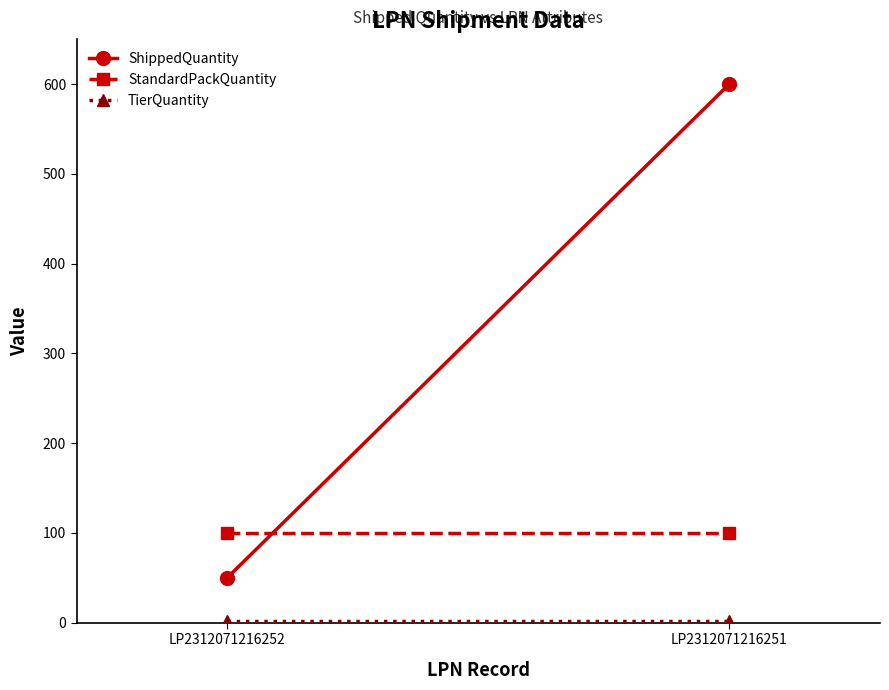

Is it true that TierQuantity equals 1 at LP2312071216252?

False